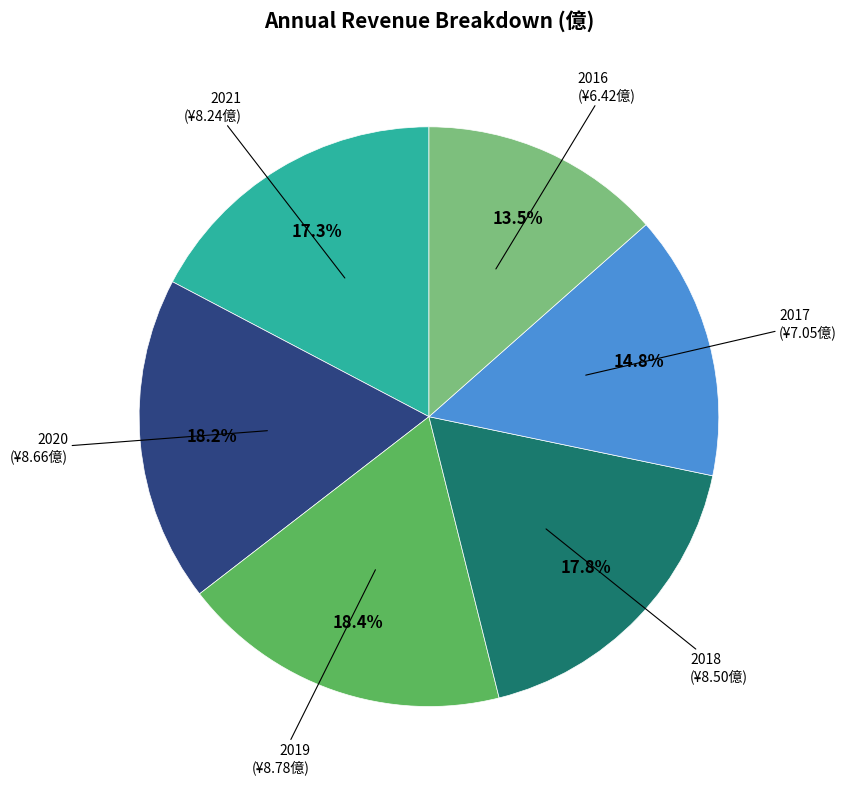

Is there a majority slice in this chart?

No